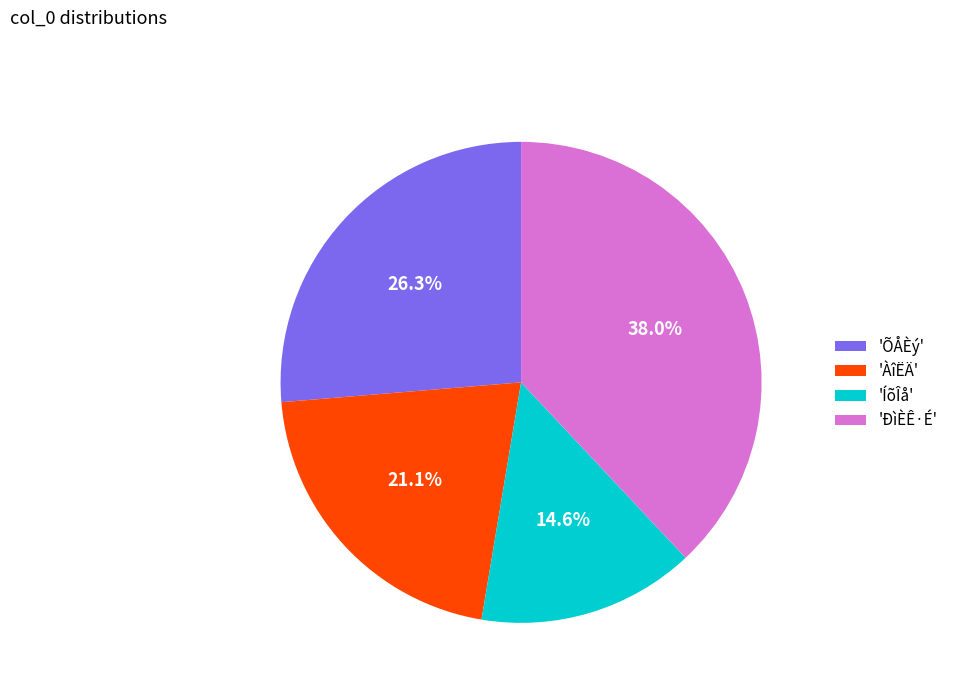

Is there a majority slice in this chart?

No